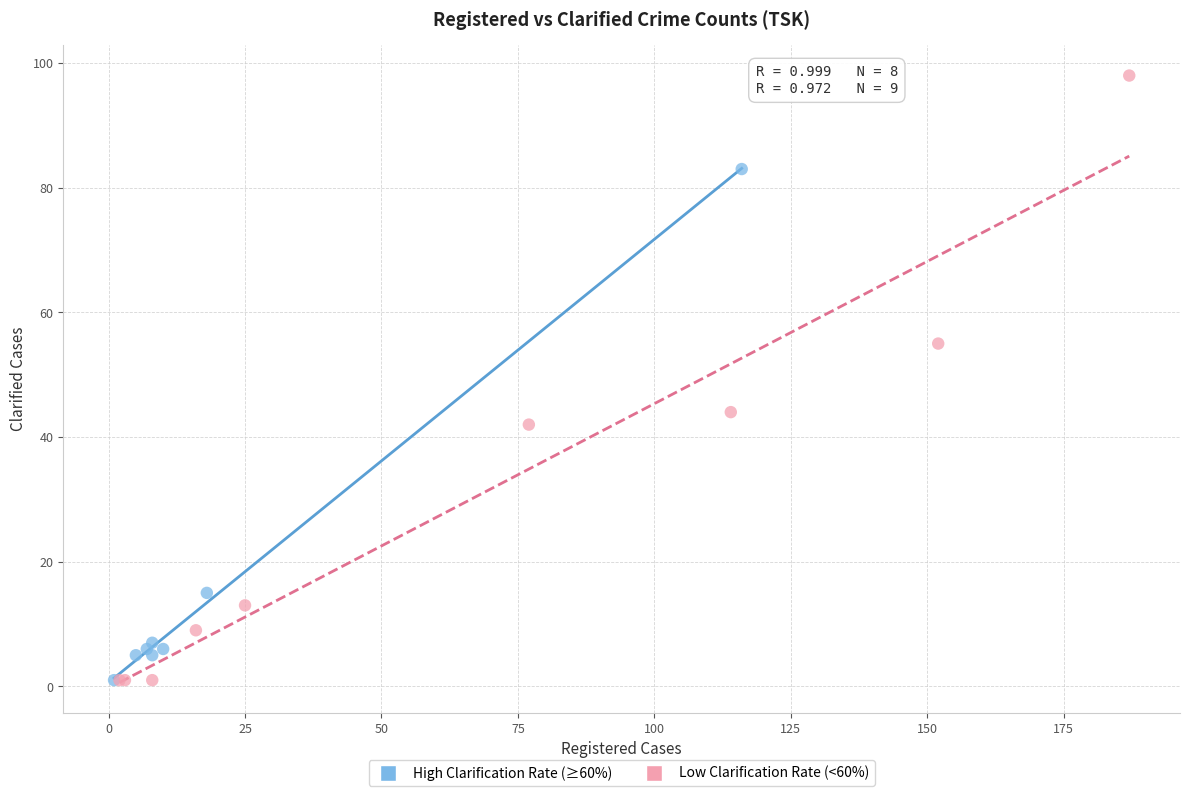

What are all the series names shown in the legend?

High Clarification Rate (≥60%), Low Clarification Rate (<60%)